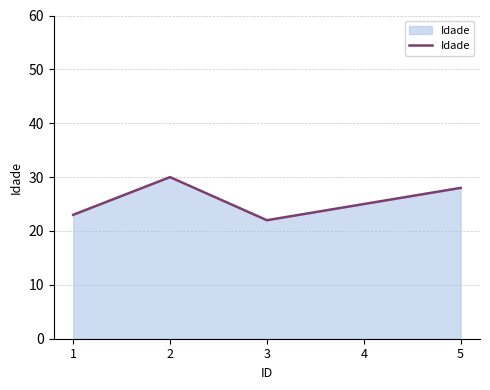

At which category does the data reach its first local valley?

3